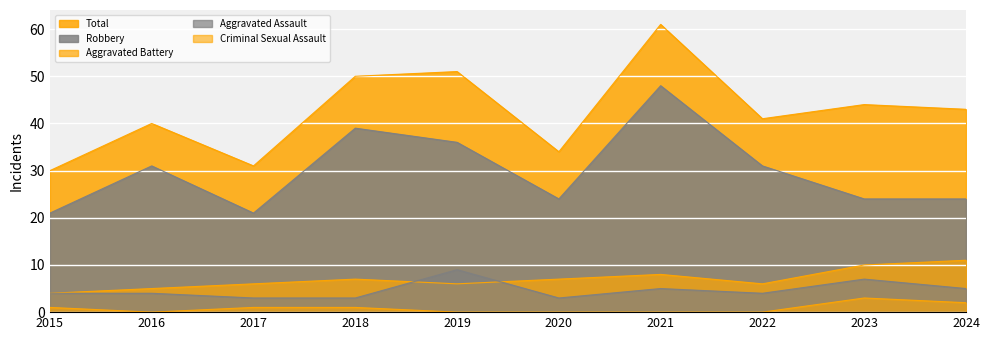

True or false: Aggravated Assault and Criminal Sexual Assault intersect in this chart.

False